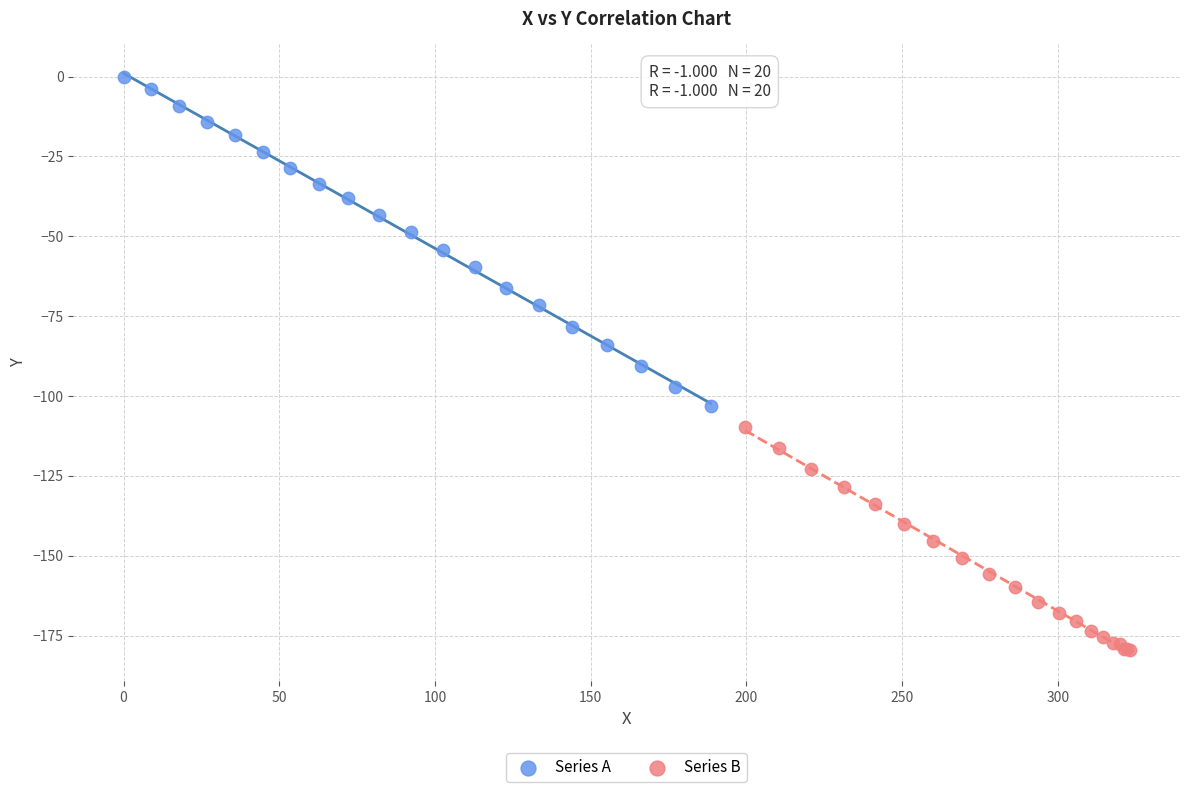

Which series reaches the maximum Y coordinate?

Series A